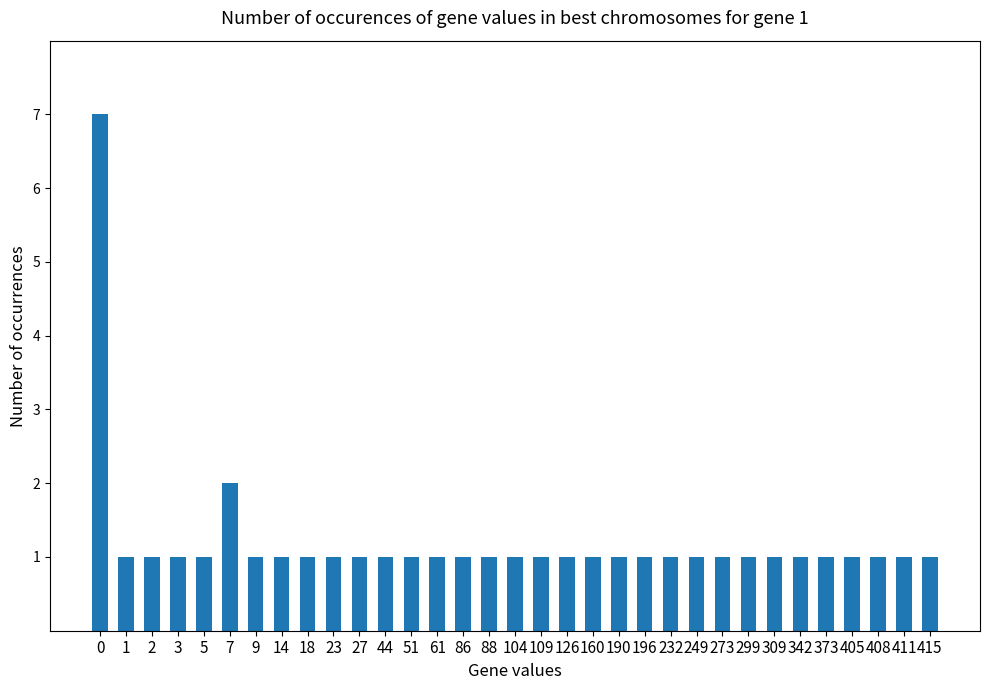

Approximately how many times larger is the value at 0 compared to 299?

7.0